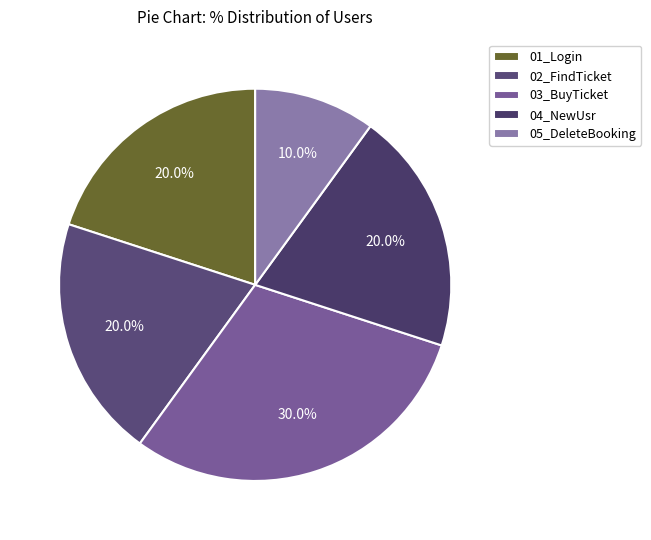

How much of the chart is everything except 05_DeleteBooking?

90.0%